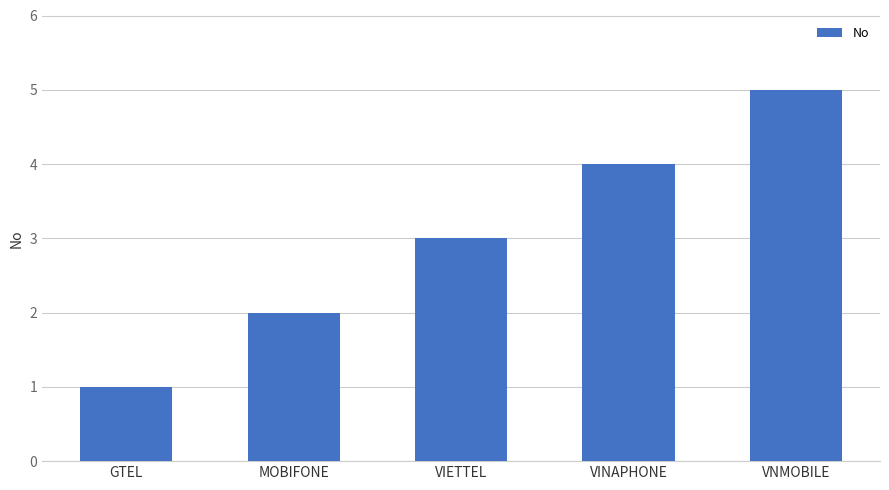

What is the label of the 4th bar from the right?

MOBIFONE